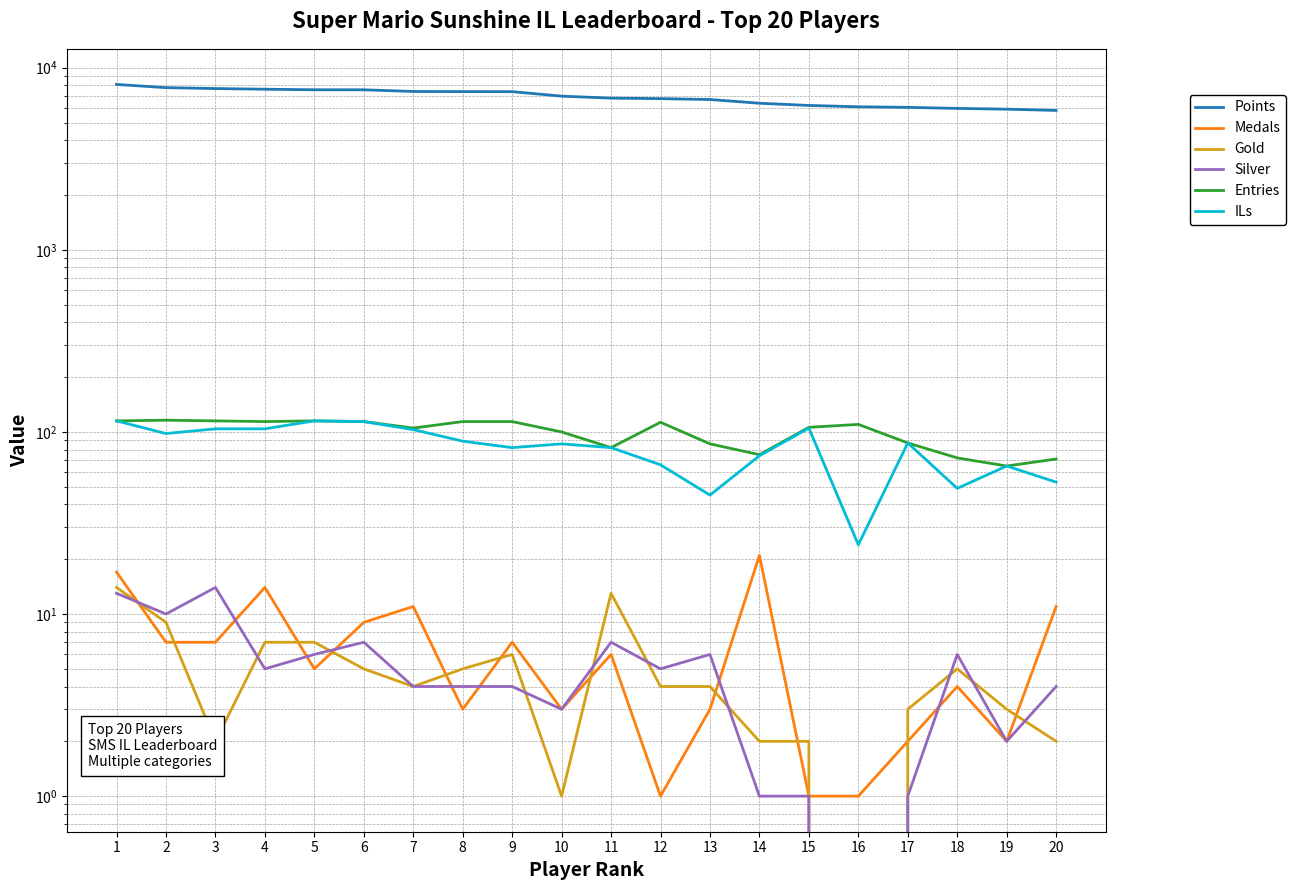

What is the sum of the Gold values at 18 and 14?

7